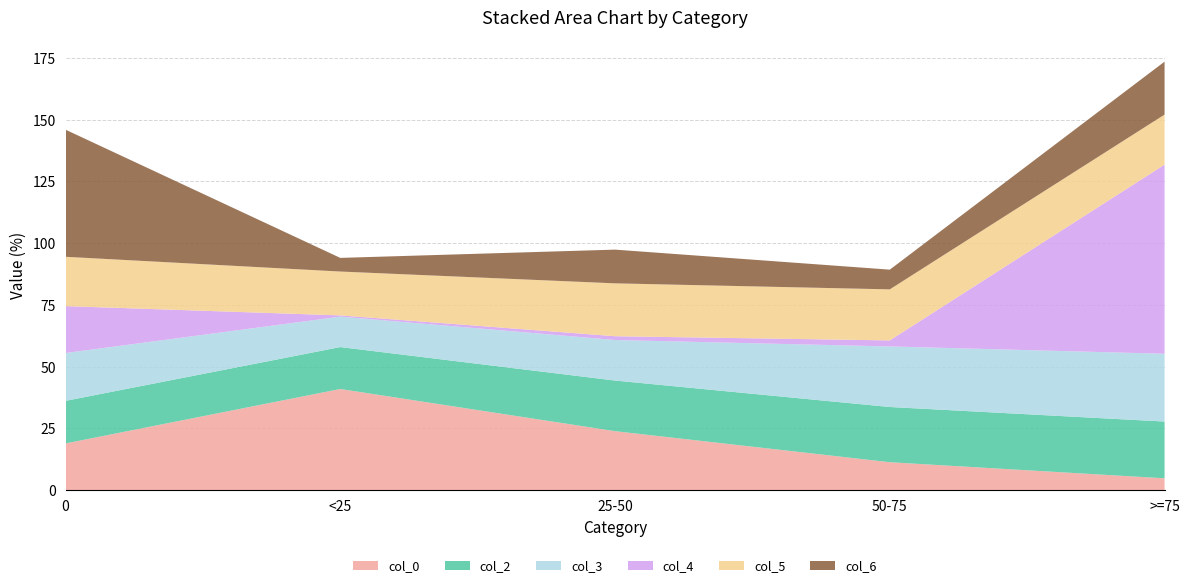

Reading left to right, extract all data points from this chart.

col_0: 18.9	41.0	23.9	11.3	4.8
col_2: 17.2	17.0	20.5	22.3	23.0
col_3: 19.3	12.3	16.4	24.5	27.4
col_4: 19.0	0.5	1.5	2.4	76.5
col_5: 20.0	17.7	21.4	20.6	20.2
col_6: 51.4	5.5	13.6	8.0	21.4